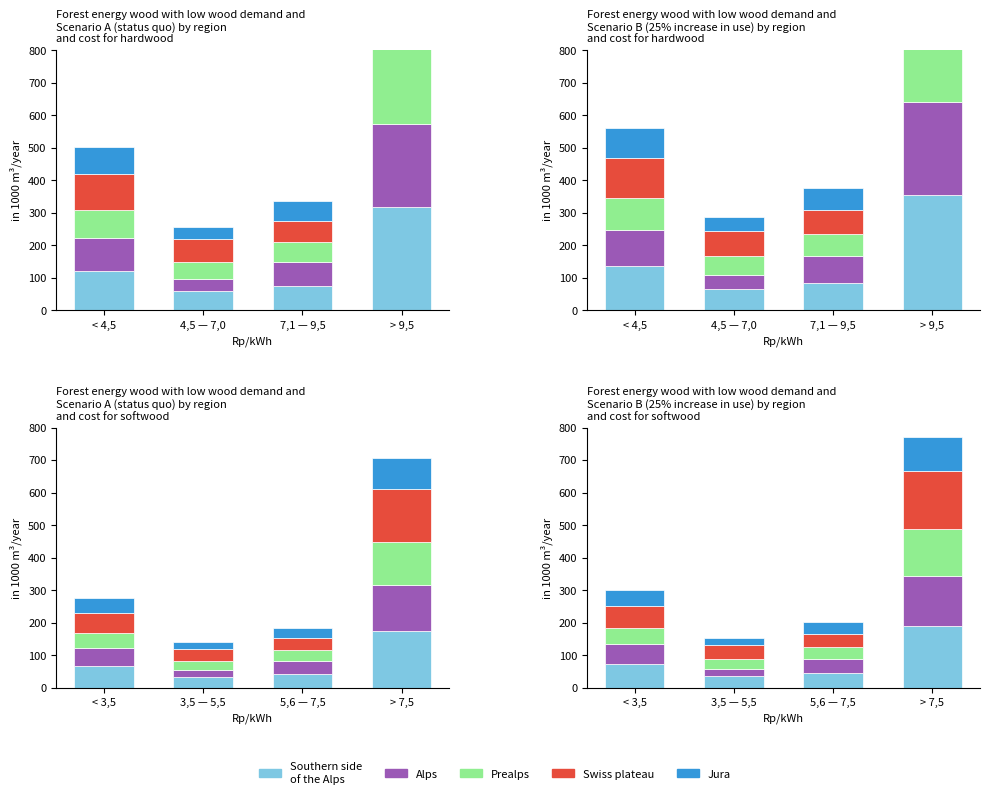

What is the lowest value of the Southern side
of the Alps series?

35.4